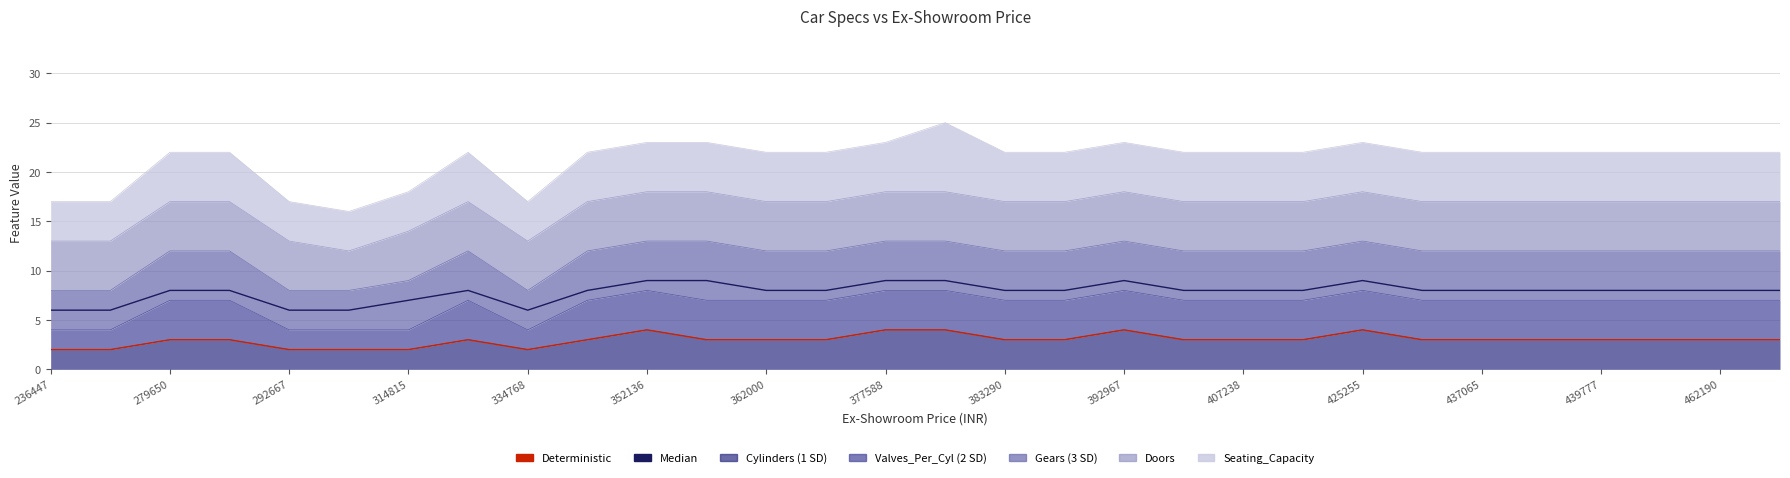

What is the difference between the highest and lowest values at 392967?

5